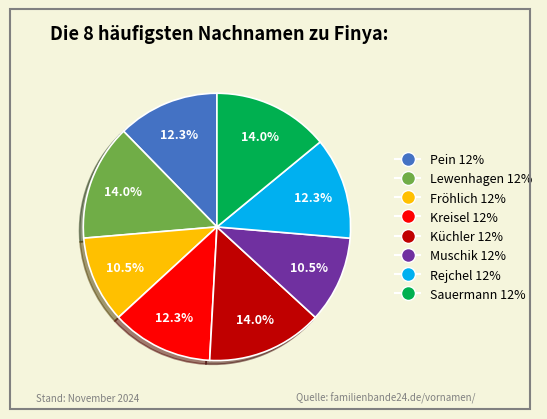

Is there any slice that represents more than half of the pie?

No